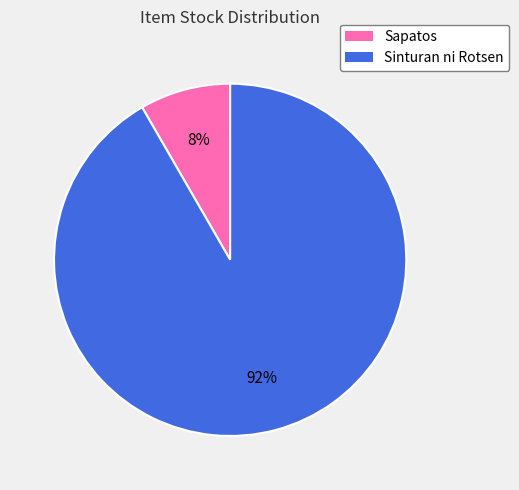

Is it true that Sapatos is 1% of the pie?

False